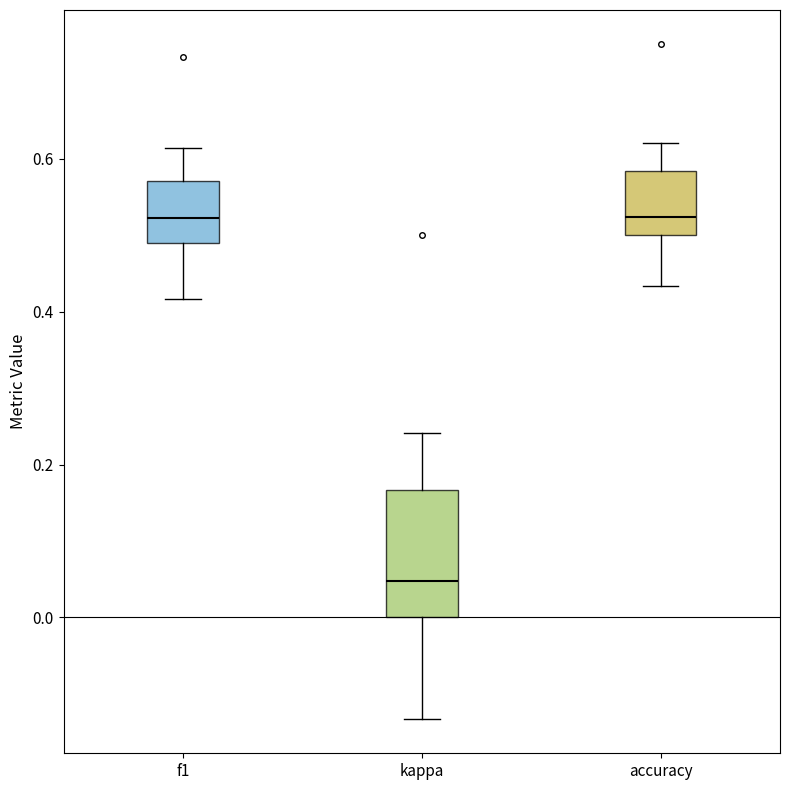

Reading left to right, read every box against the y-axis: the position of its median line, the range the box covers, and the ends of its whiskers. The values are not printed on the chart, so give them approximately, as read against the axis.

f1: median 0.52, box 0.50 to 0.58, whiskers 0.42 to 0.62
kappa: median 0.04, box 0.00 to 0.16, whiskers -0.14 to 0.24
accuracy: median 0.52, box 0.50 to 0.58, whiskers 0.44 to 0.62